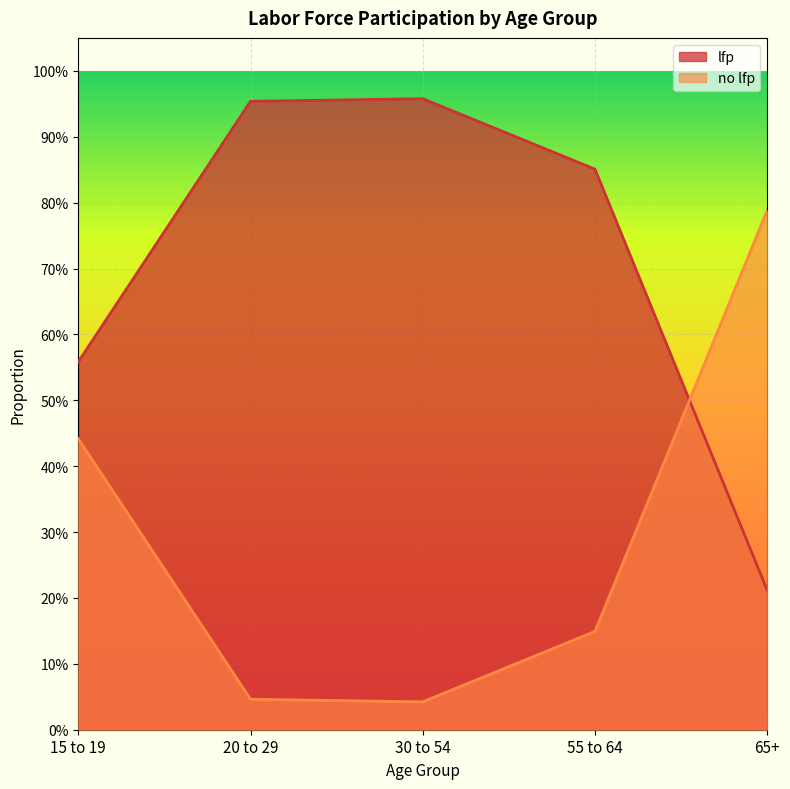

Between 15 to 19 and 30 to 54, which series saw the biggest shift?

lfp